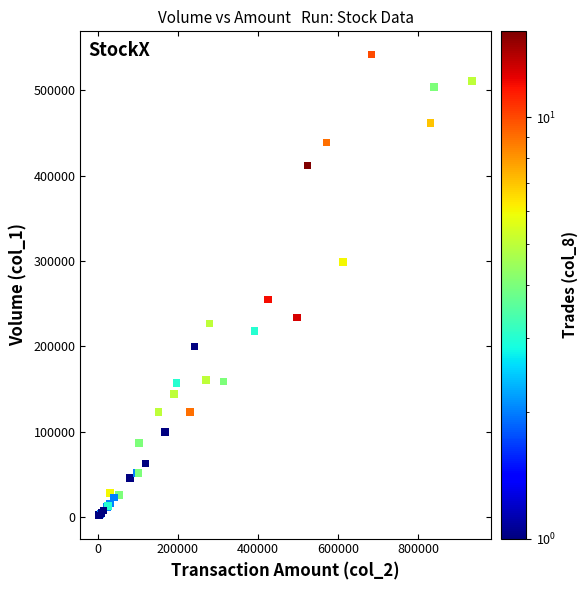

What Y value in the scatter plot is closest to 272000?

255000